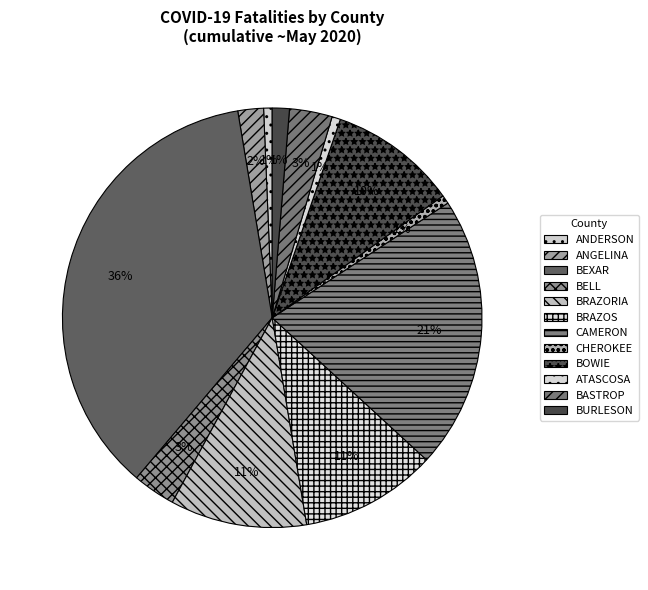

True or false: ANDERSON accounts for 11% of the total.

False